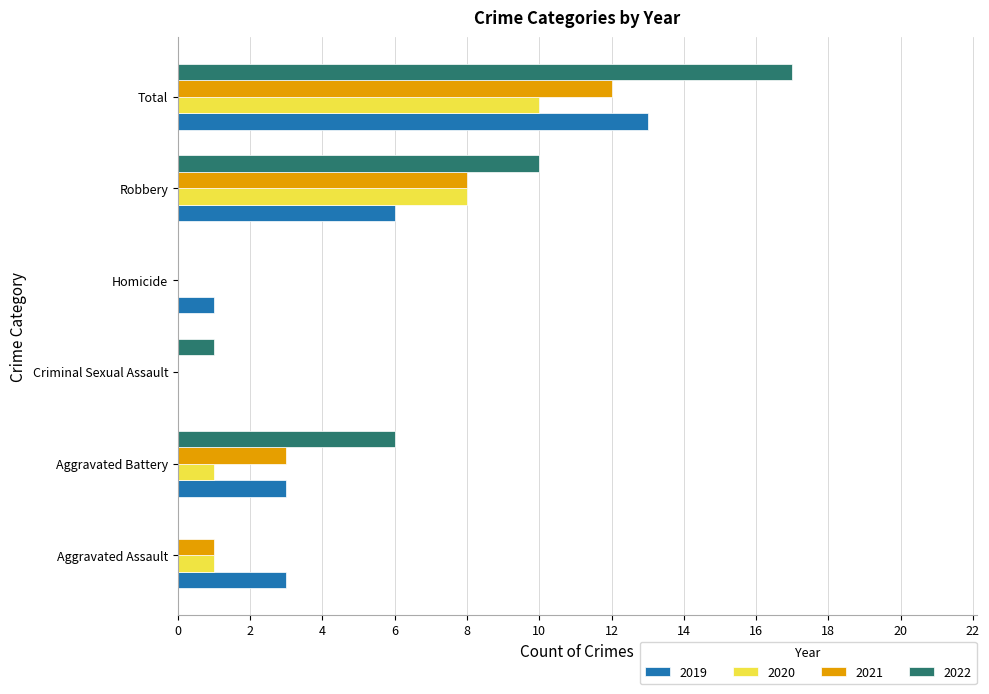

What are all the series names shown in the legend?

2019, 2020, 2021, 2022